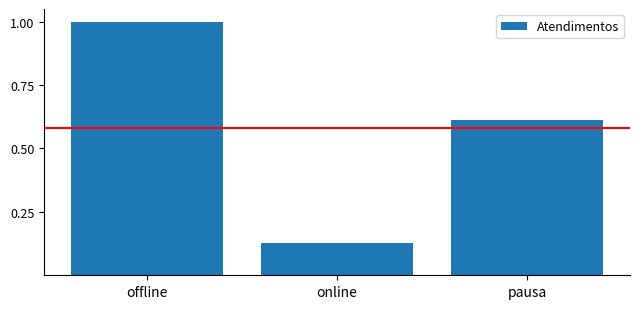

The value at offline is 0.3. True or false?

False